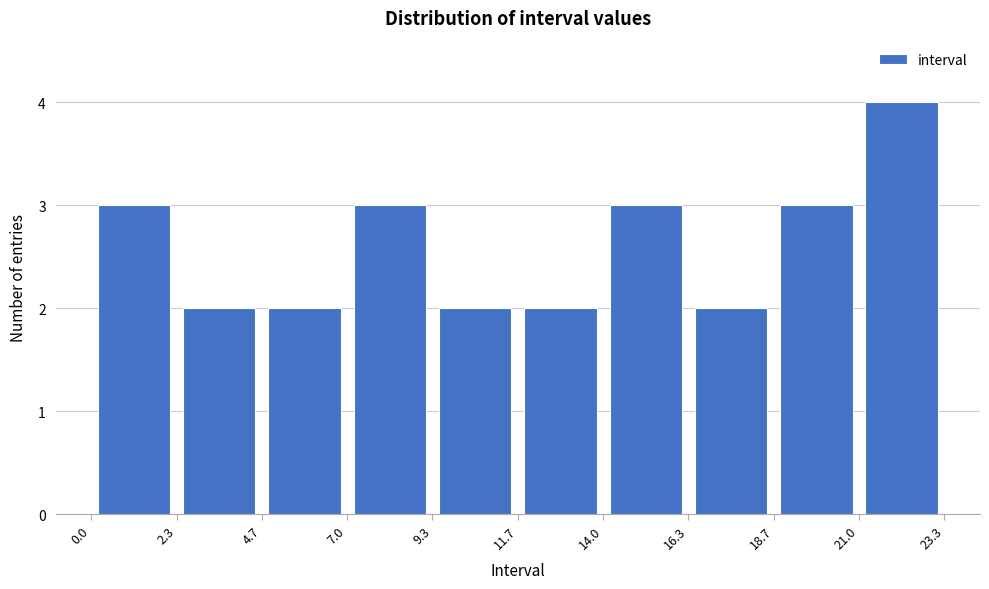

Reading left to right, list every bar in this chart as the range it spans on the x-axis followed by its height. The values are not printed on the chart, so give them approximately, as read against the axis.

0.0 to 2.3: 3
2.3 to 4.7: 2
4.7 to 7.0: 2
7.0 to 9.3: 3
9.3 to 11.7: 2
11.7 to 14.0: 2
14.0 to 16.3: 3
16.3 to 18.7: 2
18.7 to 21.0: 3
21.0 to 23.3: 4